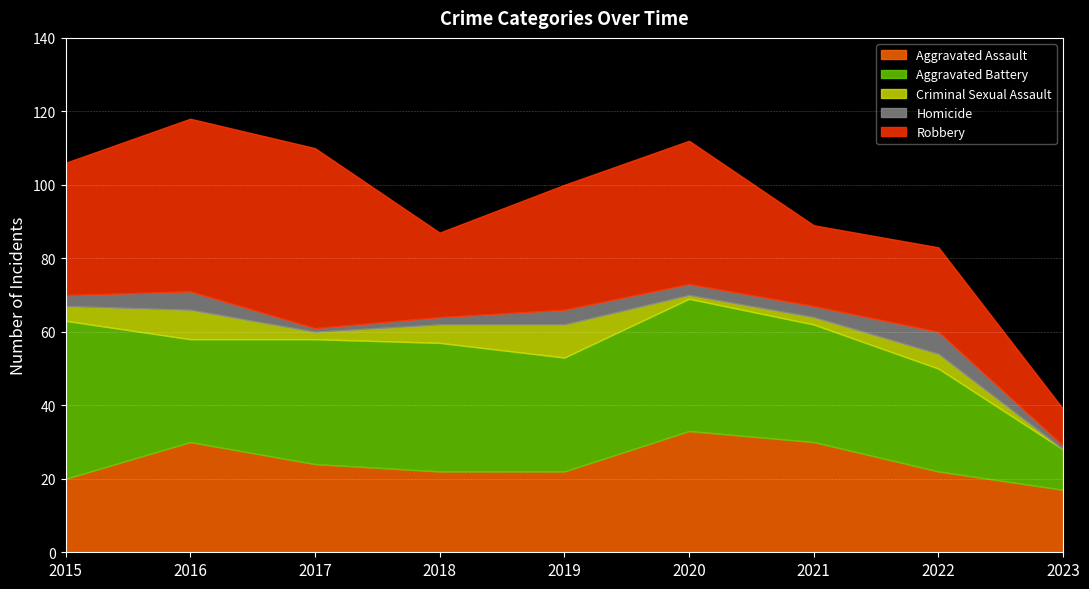

True or false: Aggravated Assault and Criminal Sexual Assault cross at least once.

False